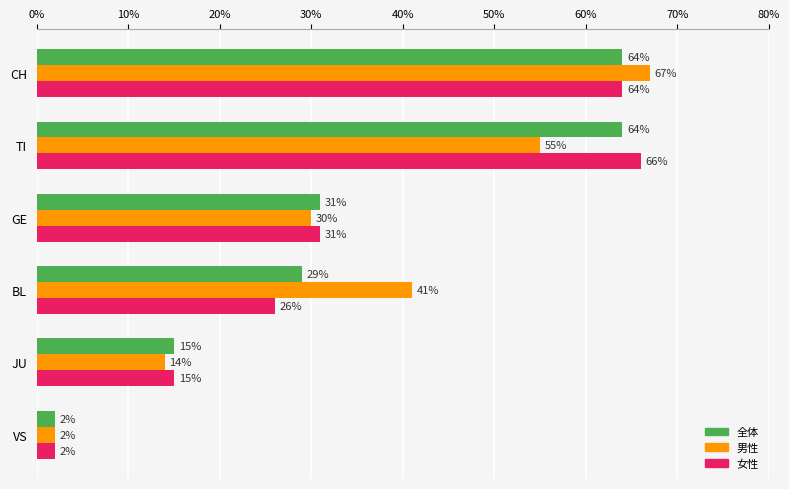

How many categories are shown in the chart?

6